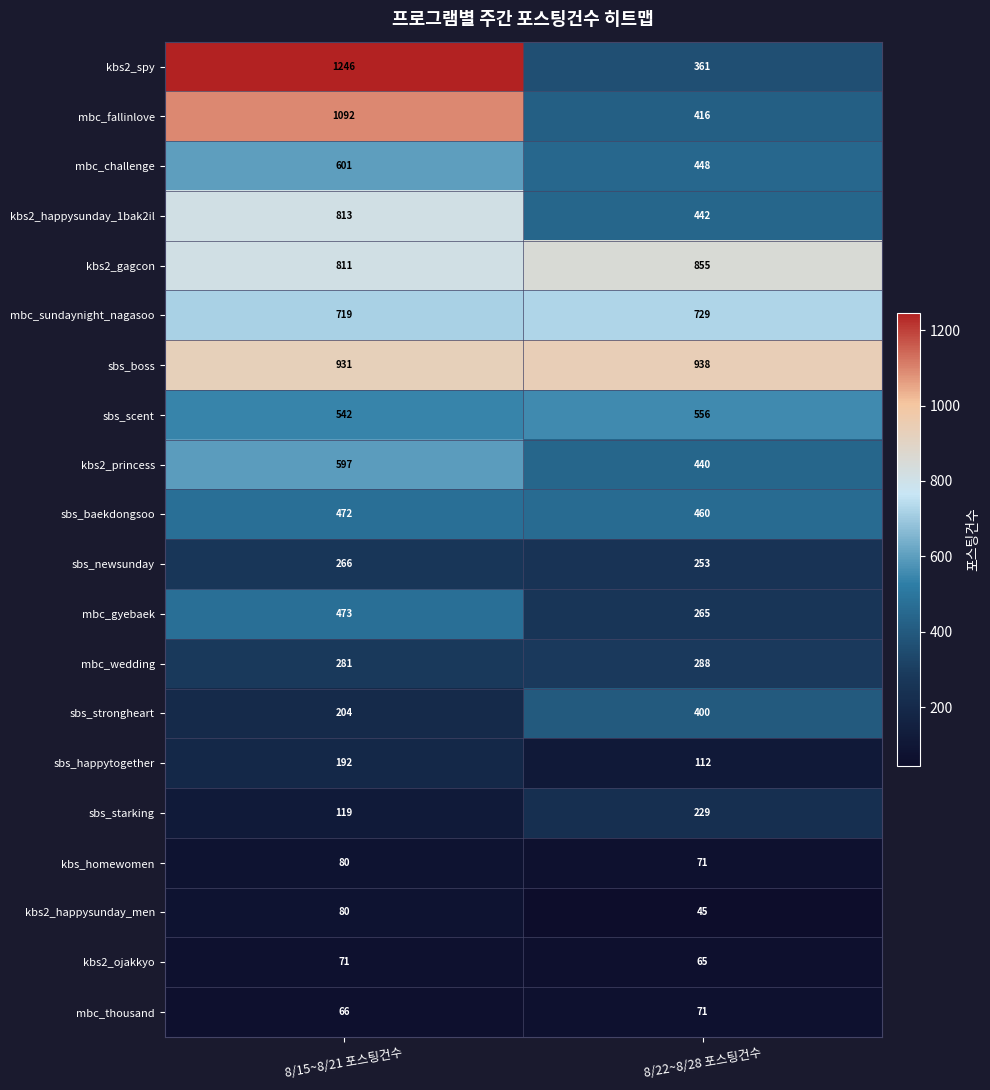

At which label does sbs_boss reach its minimum?

8/15~8/21 포스팅건수